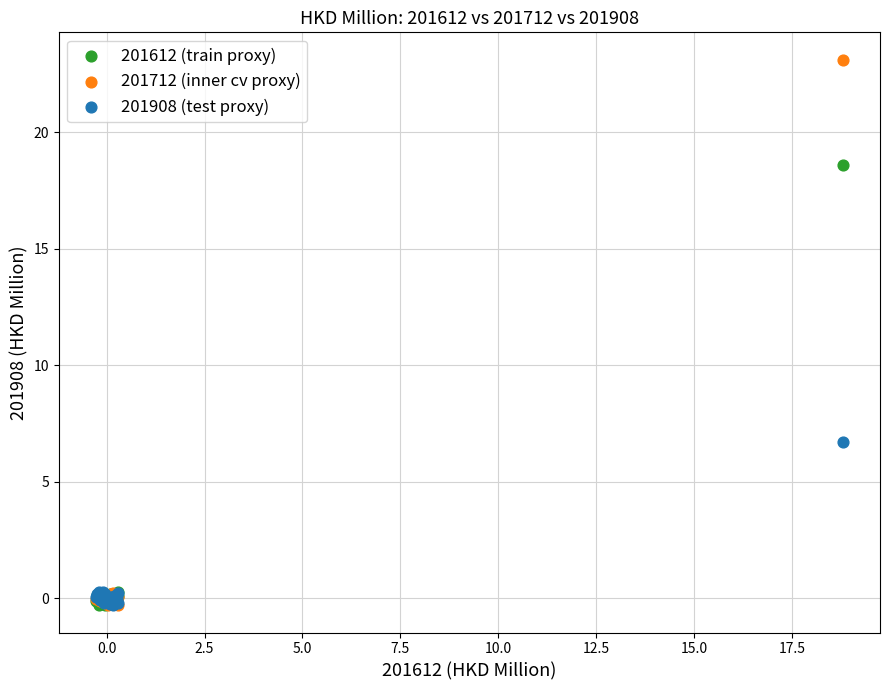

What are all the series names shown in the legend?

201612 (train proxy), 201712 (inner cv proxy), 201908 (test proxy)